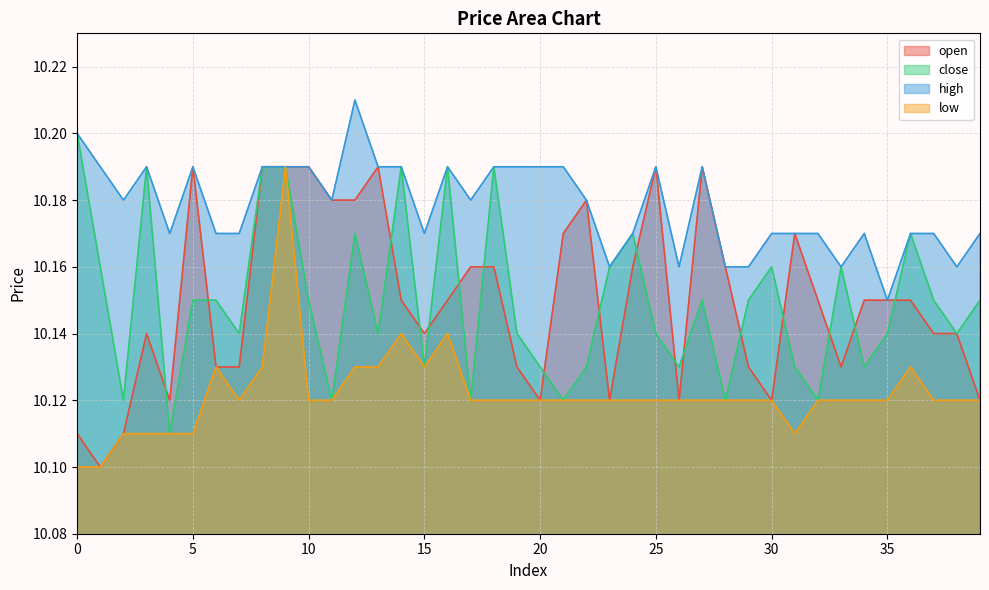

What is the value of the close point at the 11th from the left?

10.2